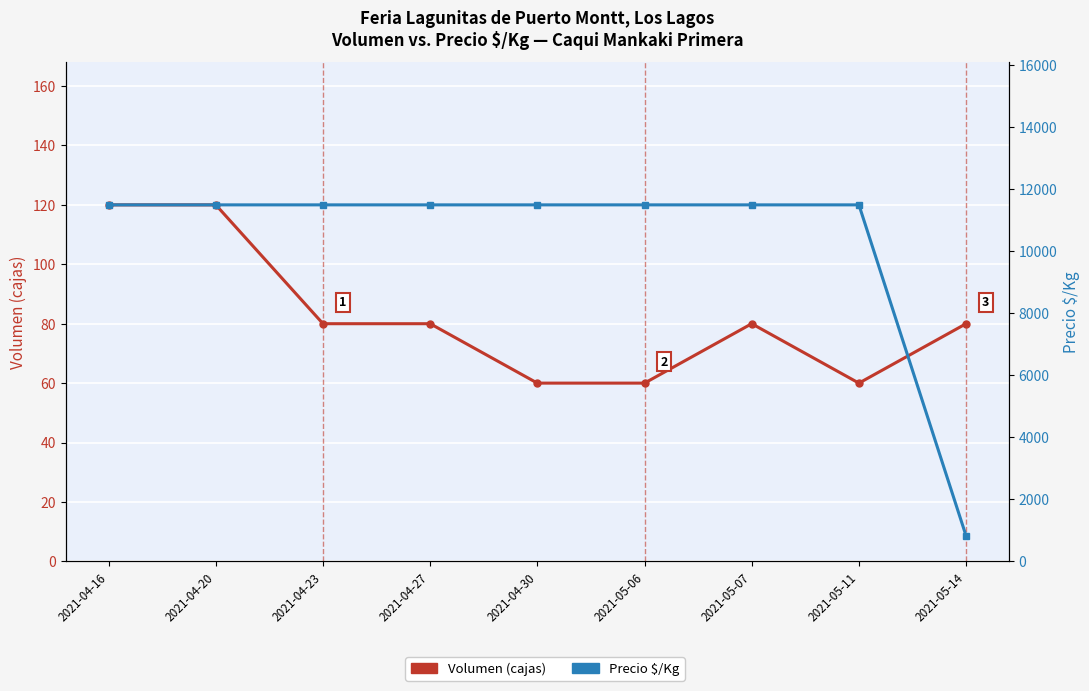

True or false: Volumen (cajas) has a value of 18 at 2021-04-30.

False